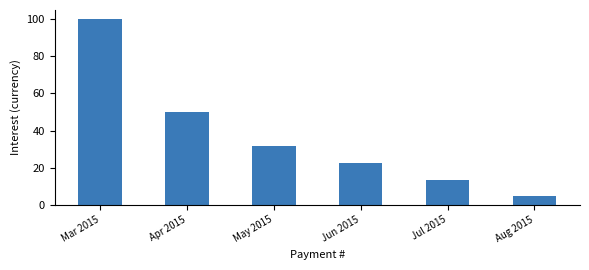

What is the sum of the values at Jun 2015 and Jul 2015?

36.4